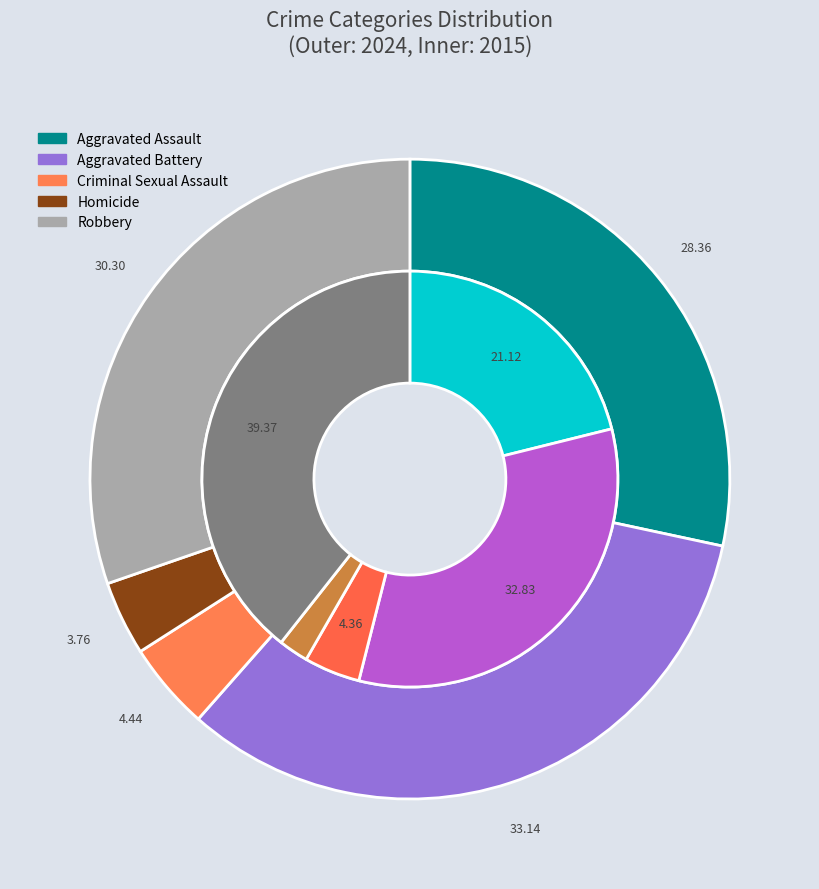

The 2 slice represents 10% of the pie. True or false?

False